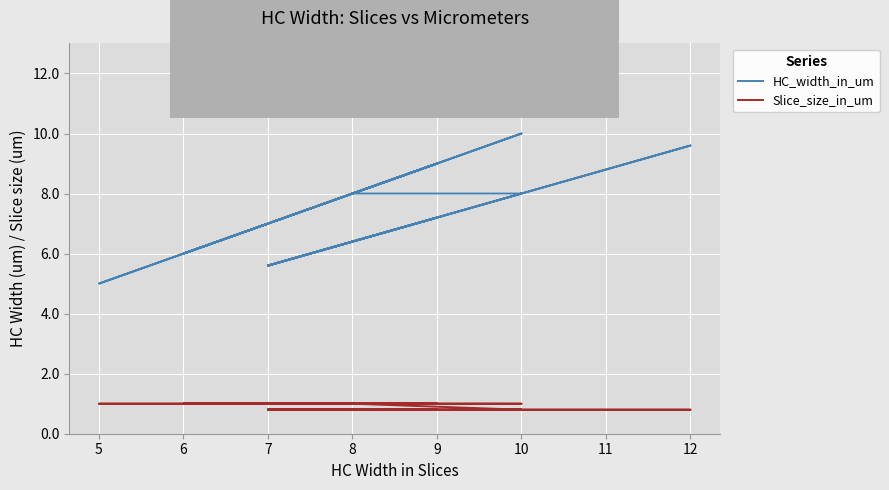

True or false: HC_width_in_um and Slice_size_in_um cross at least once.

False